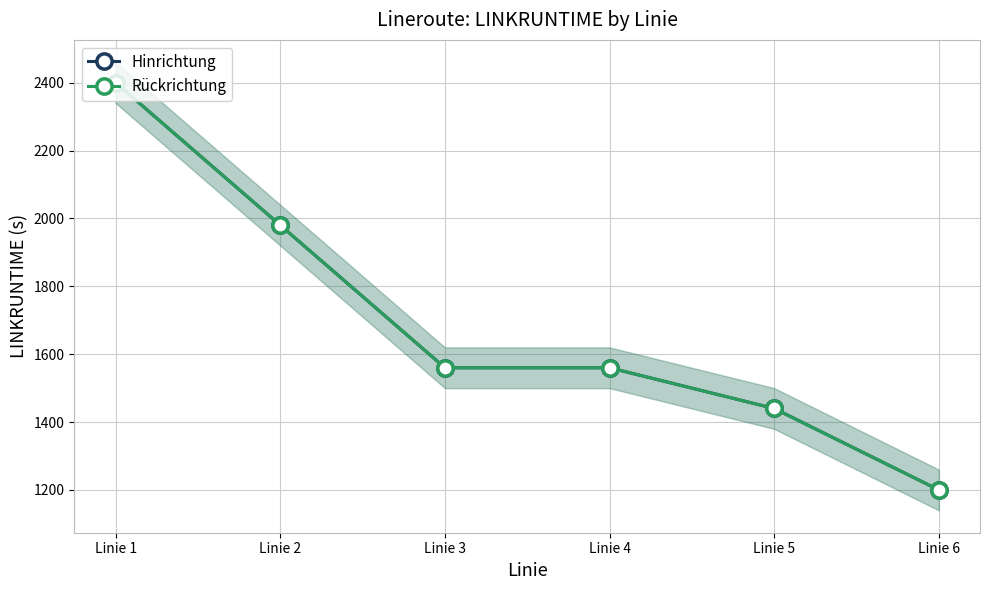

Reading left to right, extract all data points from this chart.

Hinrichtung: Linie 1=2400	Linie 2=1980	Linie 3=1560	Linie 4=1560	Linie 5=1440	Linie 6=1200
Rückrichtung: Linie 1=2400	Linie 2=1980	Linie 3=1560	Linie 4=1560	Linie 5=1440	Linie 6=1200